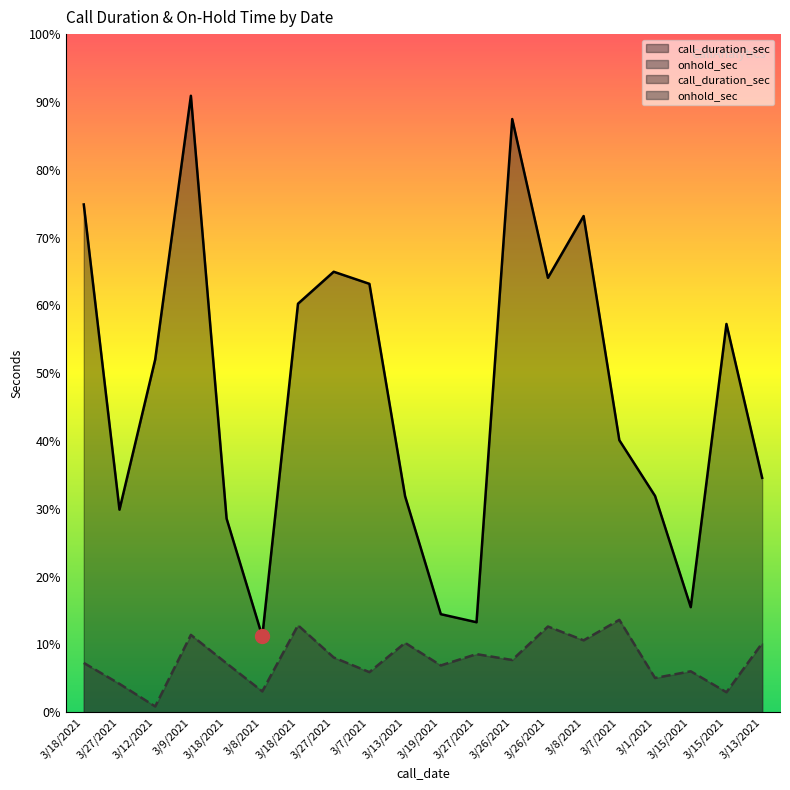

Reading left to right, transcribe all the data shown in this chart.

call_duration_sec: 4037.0	1611.0	2804.0	4901.0	1540.0	604.0	3248.0	3502.0	3406.0	1717.0	780.0	716.0	4716.0	3454.0	3945.0	2163.0	1720.0	836.0	3087.0	1864.0
onhold_sec: 392.5	226.2	46.6	615.4	389.2	166.3	691.9	435.8	319.3	552.2	372.6	462.4	415.8	681.9	572.2	735.1	272.8	326.0	159.7	548.9